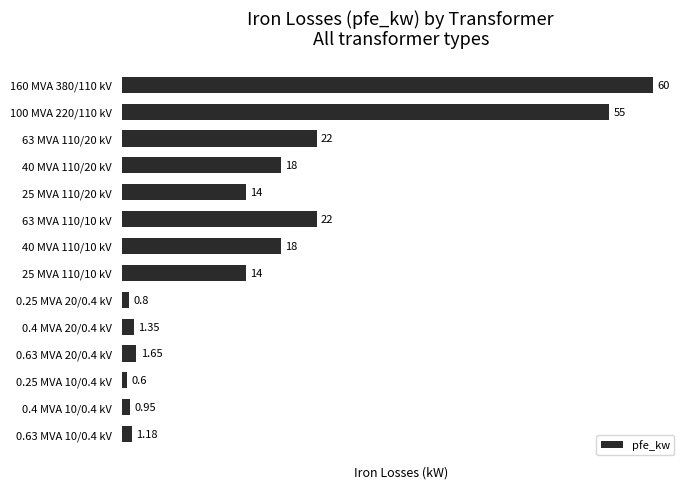

What is the sum of the values at 160 MVA 380/110 kV and 63 MVA 110/20 kV?

82.0